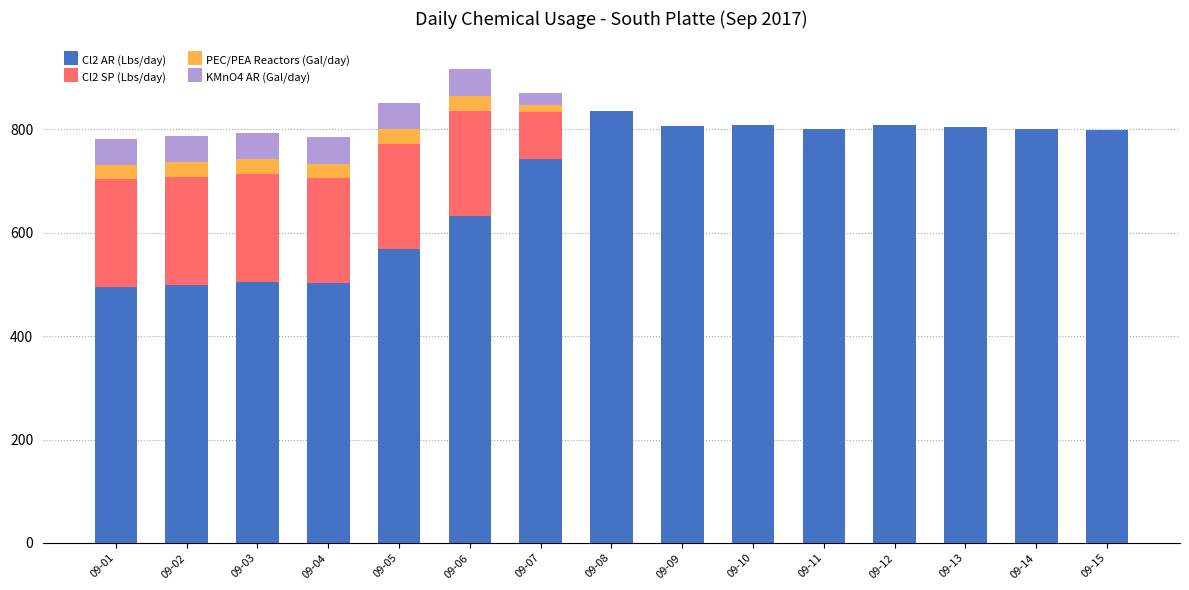

What is the difference between the Cl2 SP (Lbs/day) values at 09-01 and 09-10?

208.3